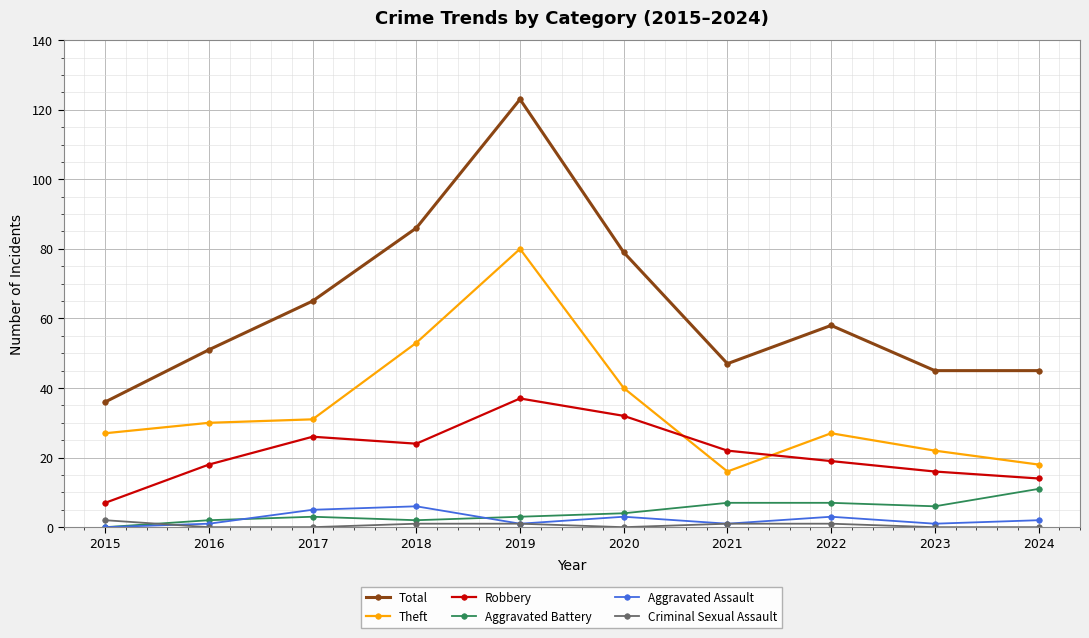

True or false: Robbery and Theft intersect in this chart.

True